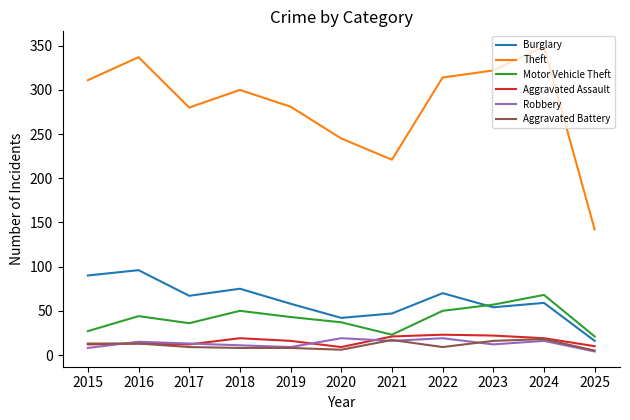

Does the chart display data point markers on the line(s)?

No